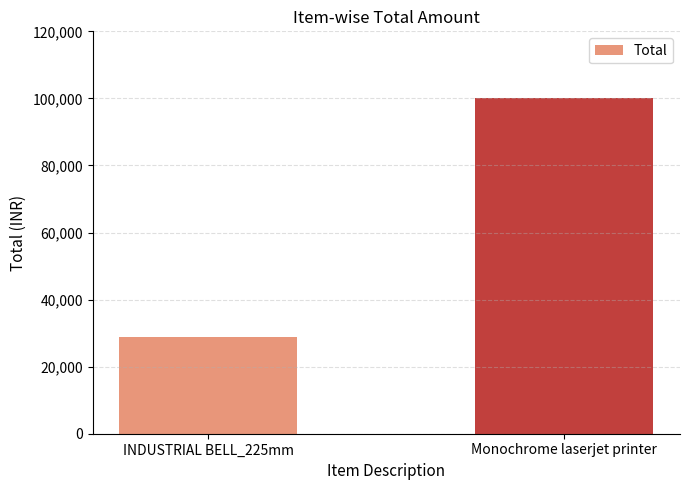

What is the change in value from INDUSTRIAL BELL_225mm to Monochrome laserjet printer?

+71190